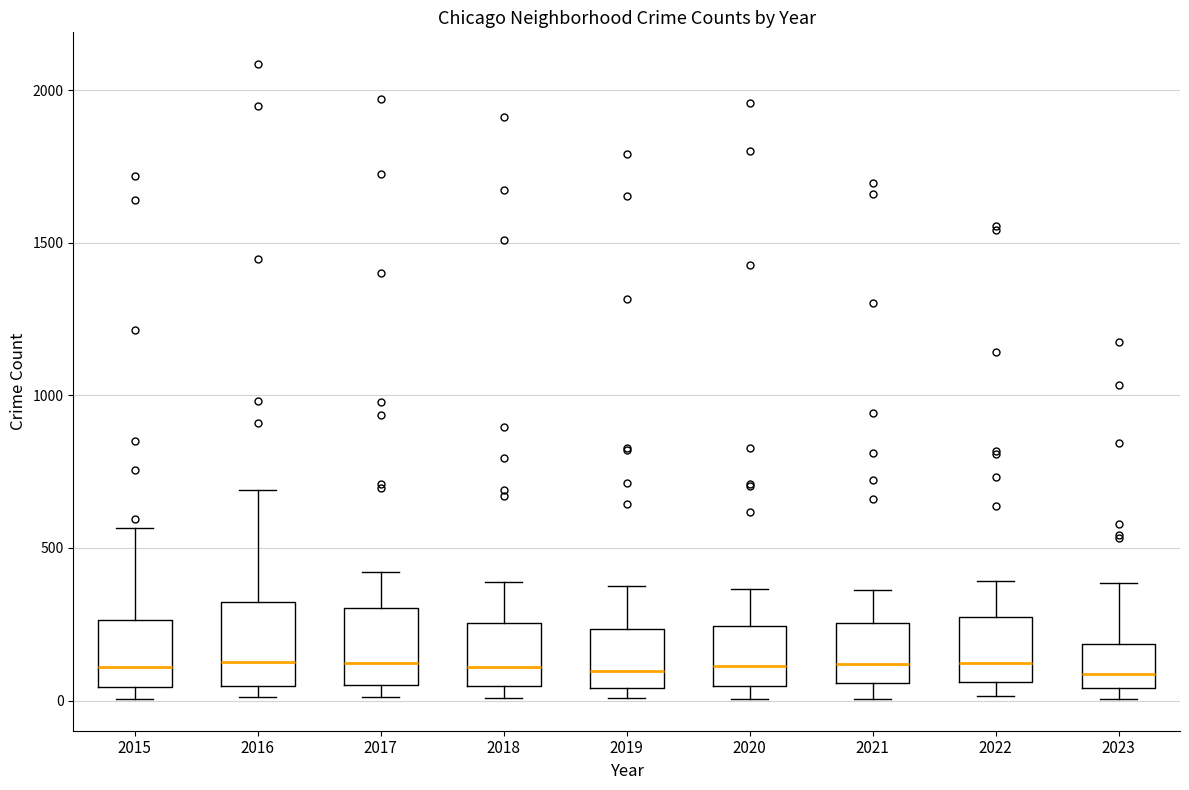

Reading left to right, read every box against the y-axis: the position of its median line, the range the box covers, and the ends of its whiskers. The values are not printed on the chart, so give them approximately, as read against the axis.

2015: median 100, box 50 to 250, whiskers 0 to 550
2016: median 150, box 50 to 300, whiskers 0 to 700
2017: median 100, box 50 to 300, whiskers 0 to 400
2018: median 100, box 50 to 250, whiskers 0 to 400
2019: median 100, box 50 to 250, whiskers 0 to 400
2020: median 100, box 50 to 250, whiskers 0 to 350
2021: median 100, box 50 to 250, whiskers 0 to 350
2022: median 100, box 50 to 250, whiskers 0 to 400
2023: median 100, box 50 to 200, whiskers 0 to 400